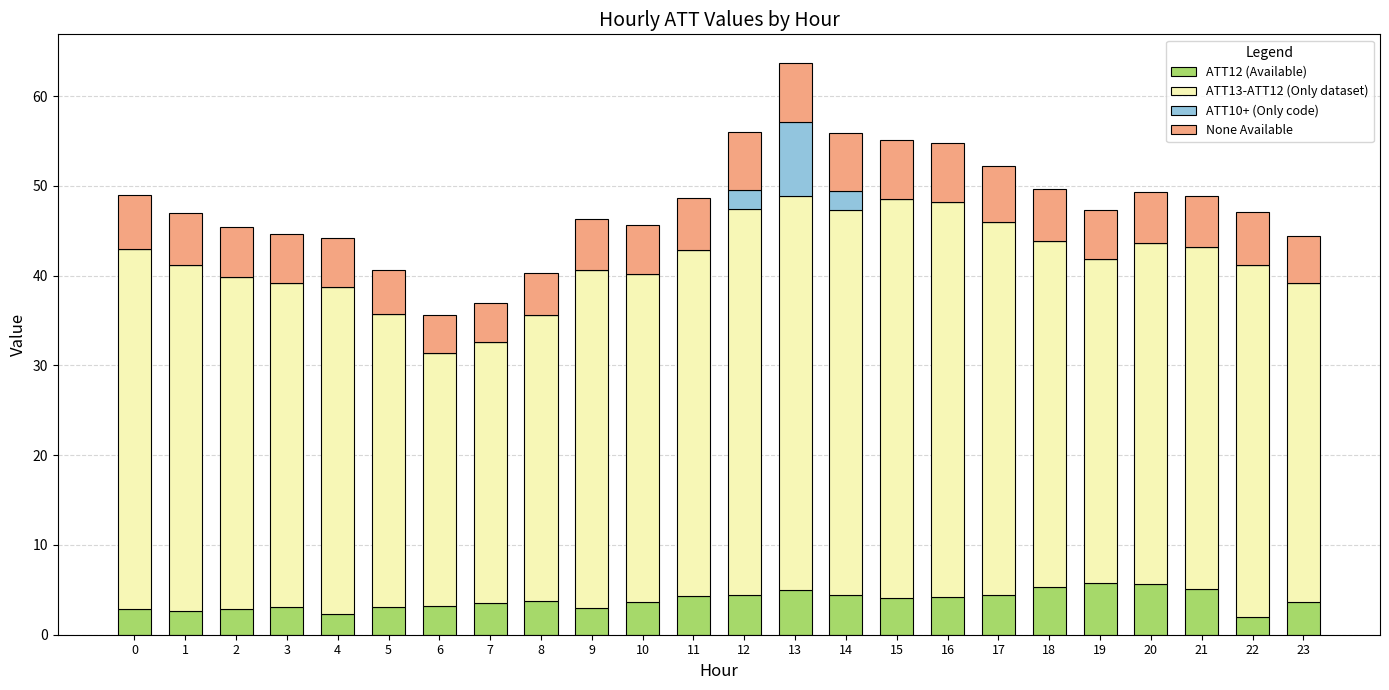

What is the highest value of the ATT12 (Available) series?

5.7